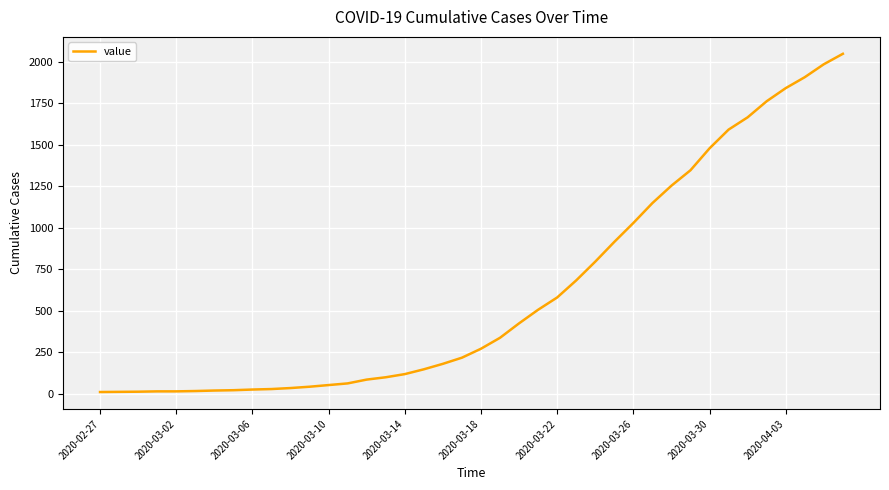

What is the maximum value shown in the chart?

2048